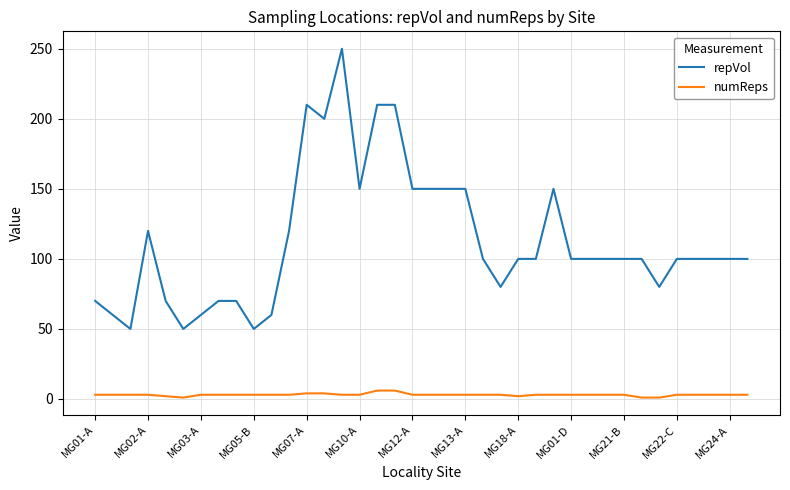

Which series has the largest total across all categories?

repVol